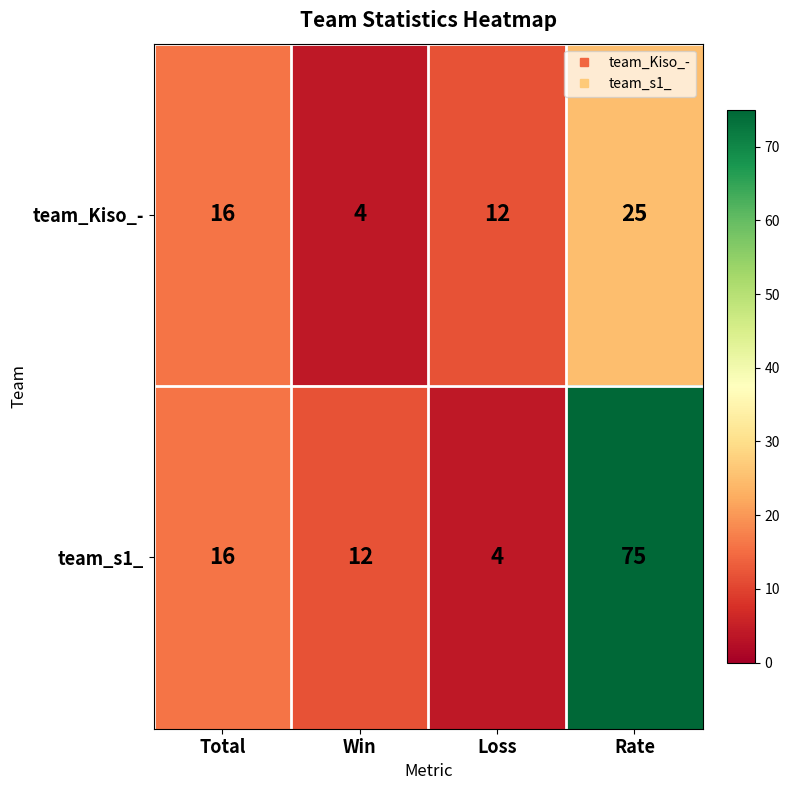

Reading left to right, what are all the values shown in this chart?

team_Kiso_-: 16	4	12	25
team_s1_: 16	12	4	75